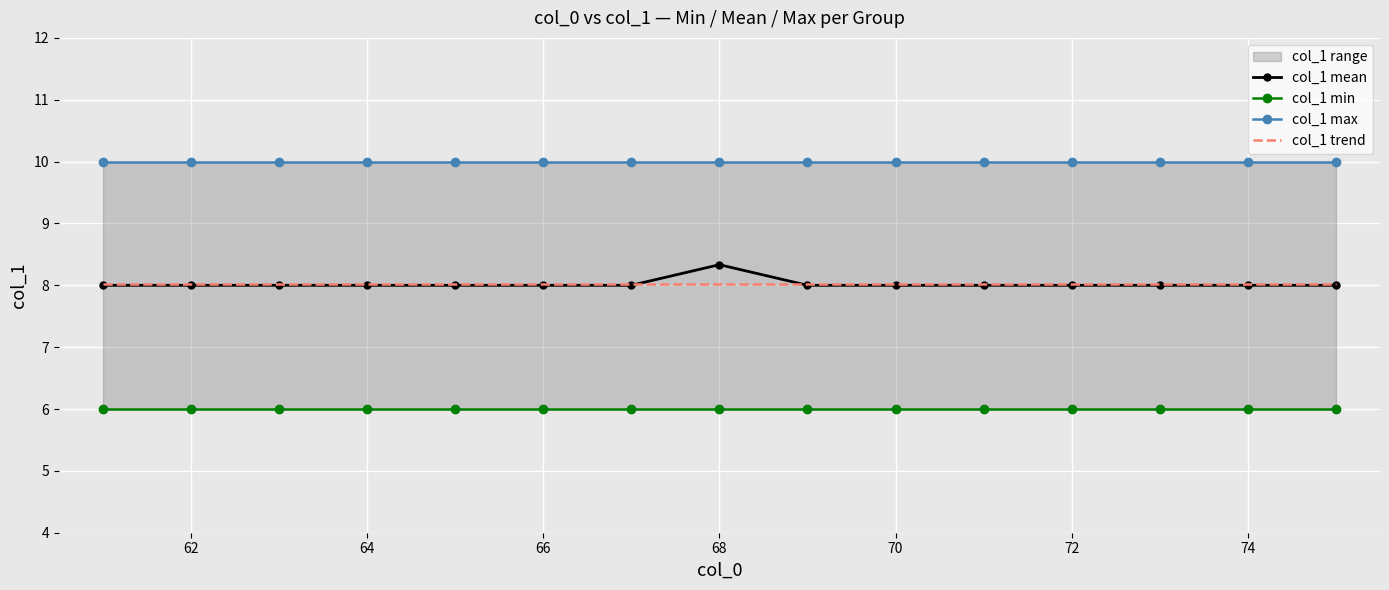

What is the lowest value of the col_1 mean series?

8.0